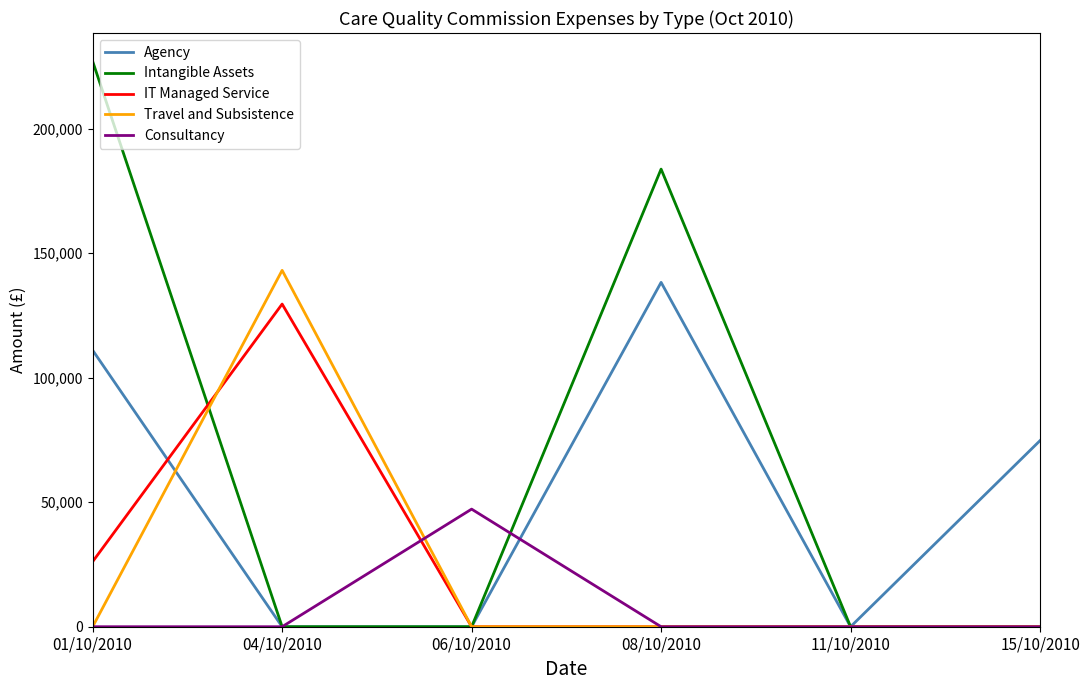

What is the greatest value displayed?

227101.2